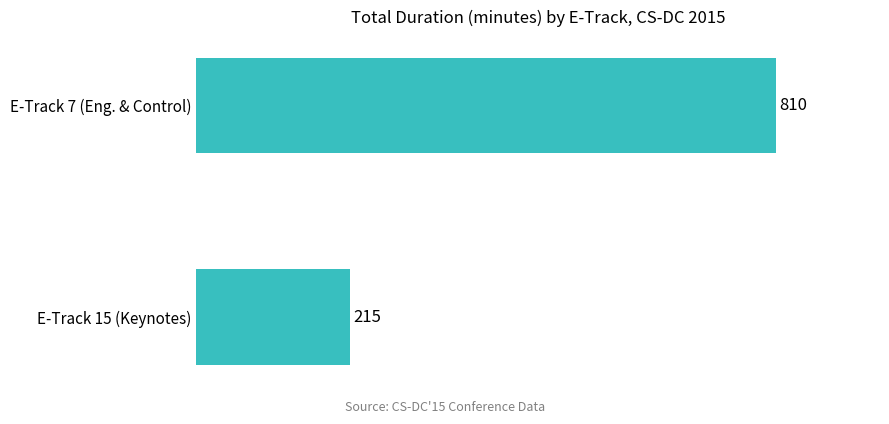

List the labels in order of value, smallest first.

E-Track 15 (Keynotes), E-Track 7 (Eng. & Control)